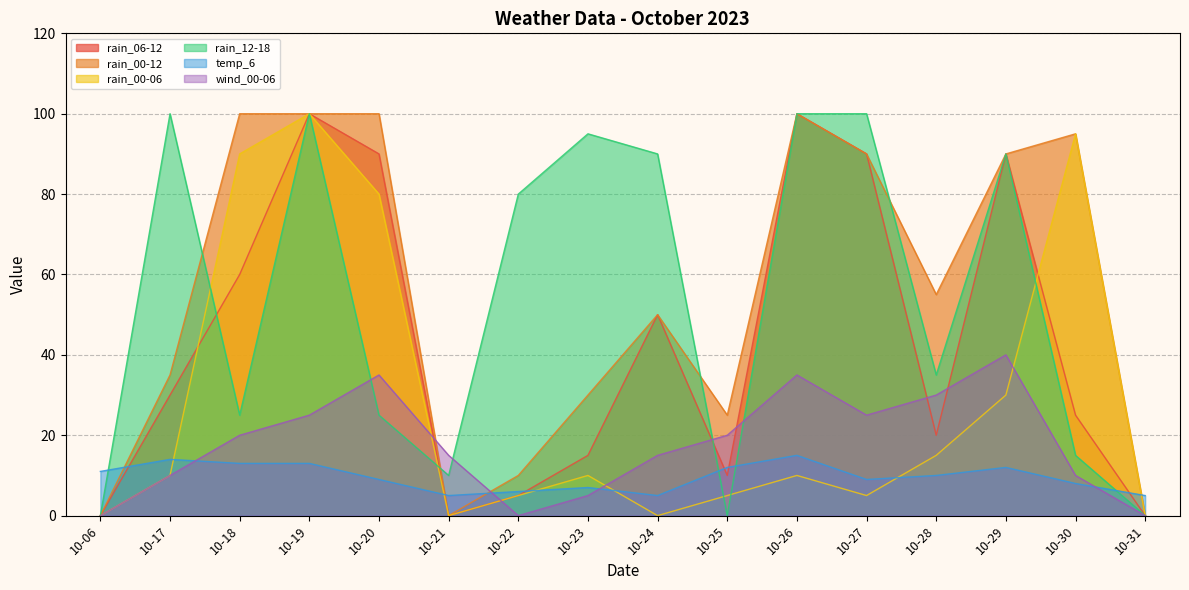

How many intersections are there between rain_00-12 and wind_00-06?

2